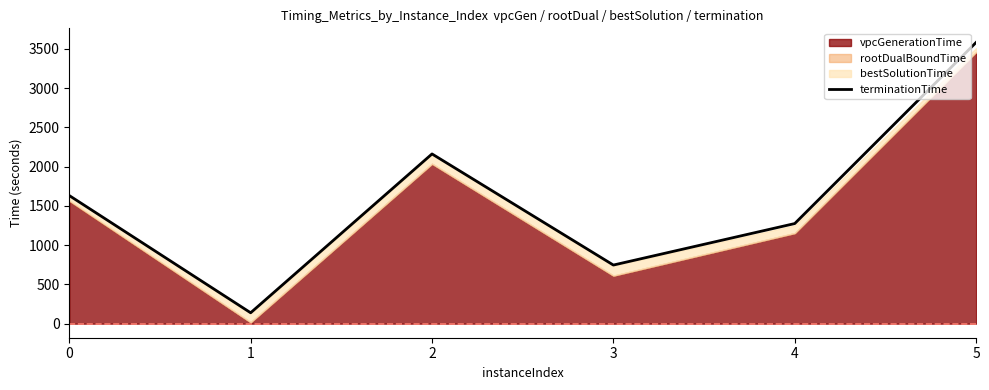

What value does the data have at 3?

746.3